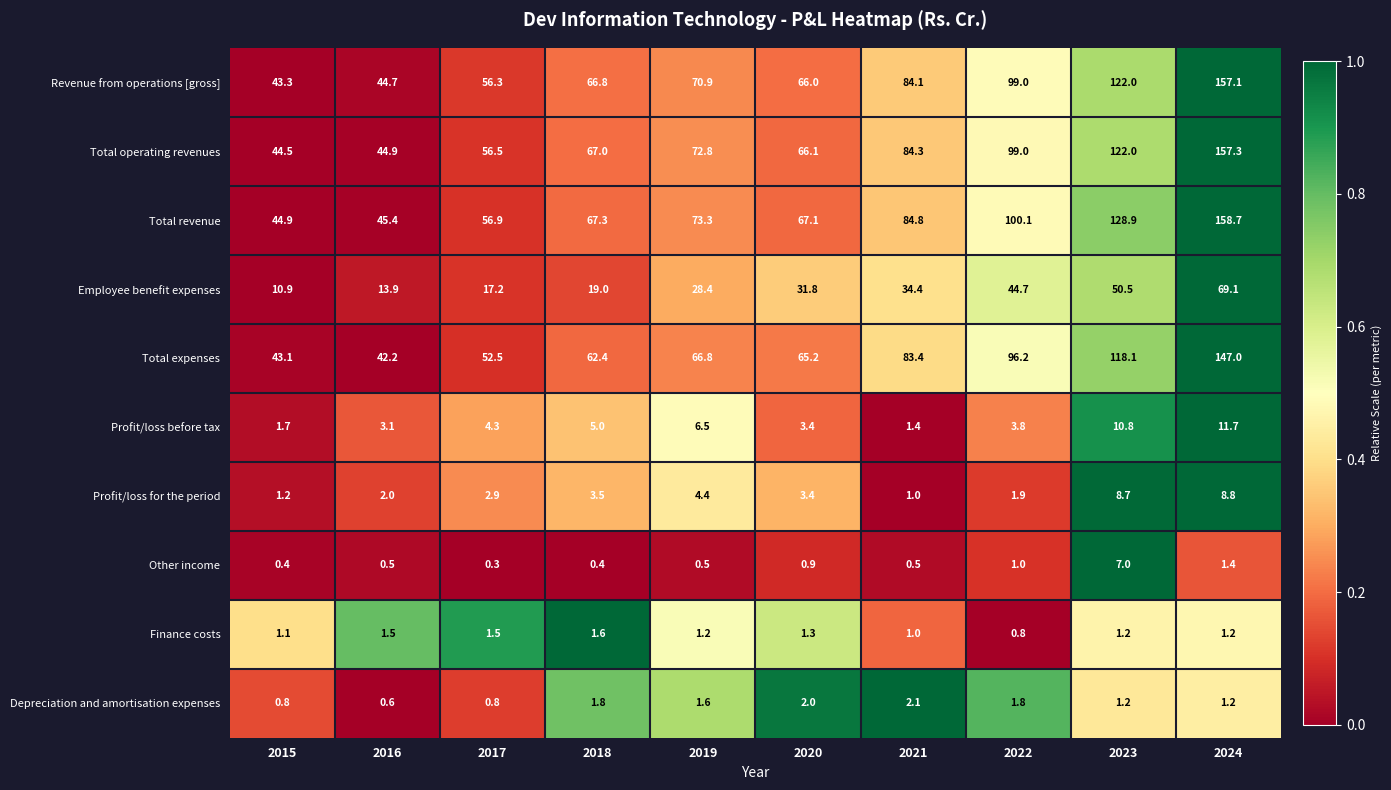

What is the approximate value of Depreciation and amortisation expenses at 2017?

0.8